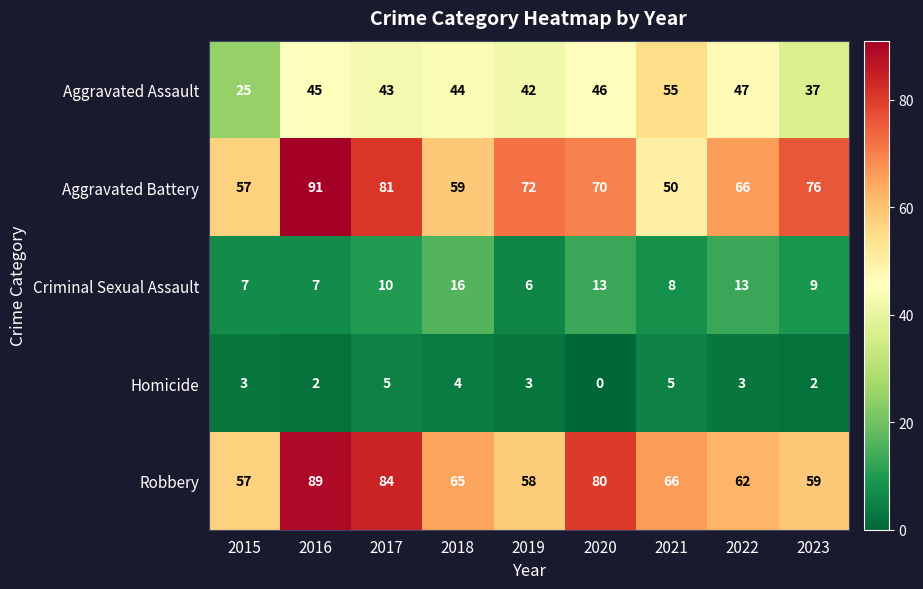

What is the difference between the second highest and second lowest values in the Aggravated Battery series?

24